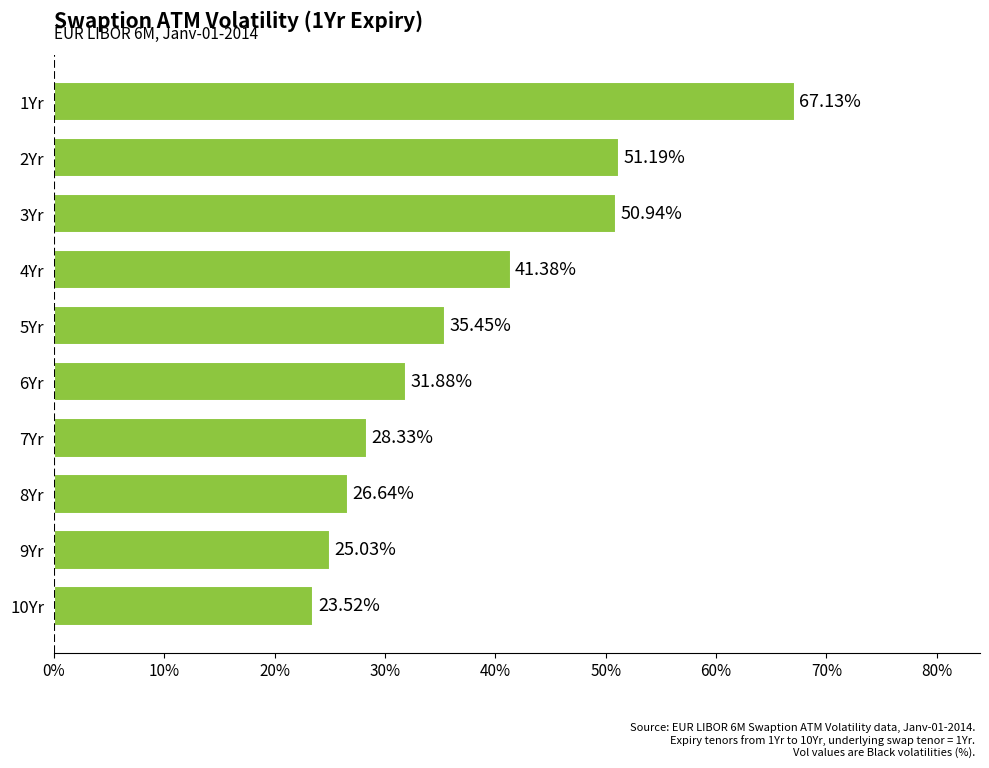

List the labels in order of value, largest first.

1Yr, 2Yr, 3Yr, 4Yr, 5Yr, 6Yr, 7Yr, 8Yr, 9Yr, 10Yr